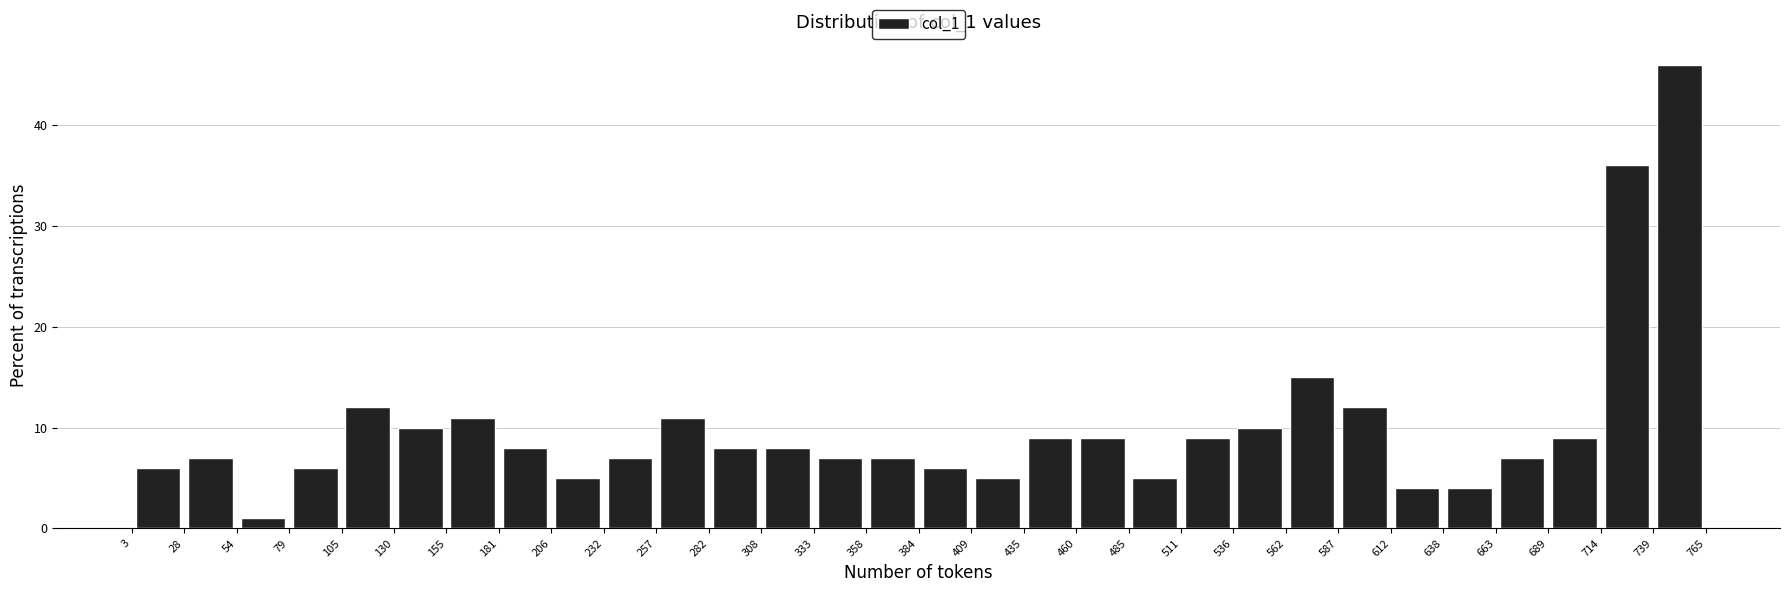

Reading left to right, transcribe this chart: for each bar, give the range it covers on the x-axis and its height. The values are not printed on the chart, so give them approximately, as read against the axis.

3 to 28: 6
28 to 54: 7
54 to 79: 1
79 to 105: 6
105 to 130: 12
130 to 155: 10
155 to 181: 11
181 to 206: 8
206 to 232: 5
232 to 257: 7
257 to 282: 11
282 to 308: 8
308 to 333: 8
333 to 358: 7
358 to 384: 7
384 to 409: 6
409 to 435: 5
435 to 460: 9
460 to 485: 9
485 to 511: 5
511 to 536: 9
536 to 562: 10
562 to 587: 15
587 to 612: 12
612 to 638: 4
638 to 663: 4
663 to 689: 7
689 to 714: 9
714 to 739: 36
739 to 765: 46